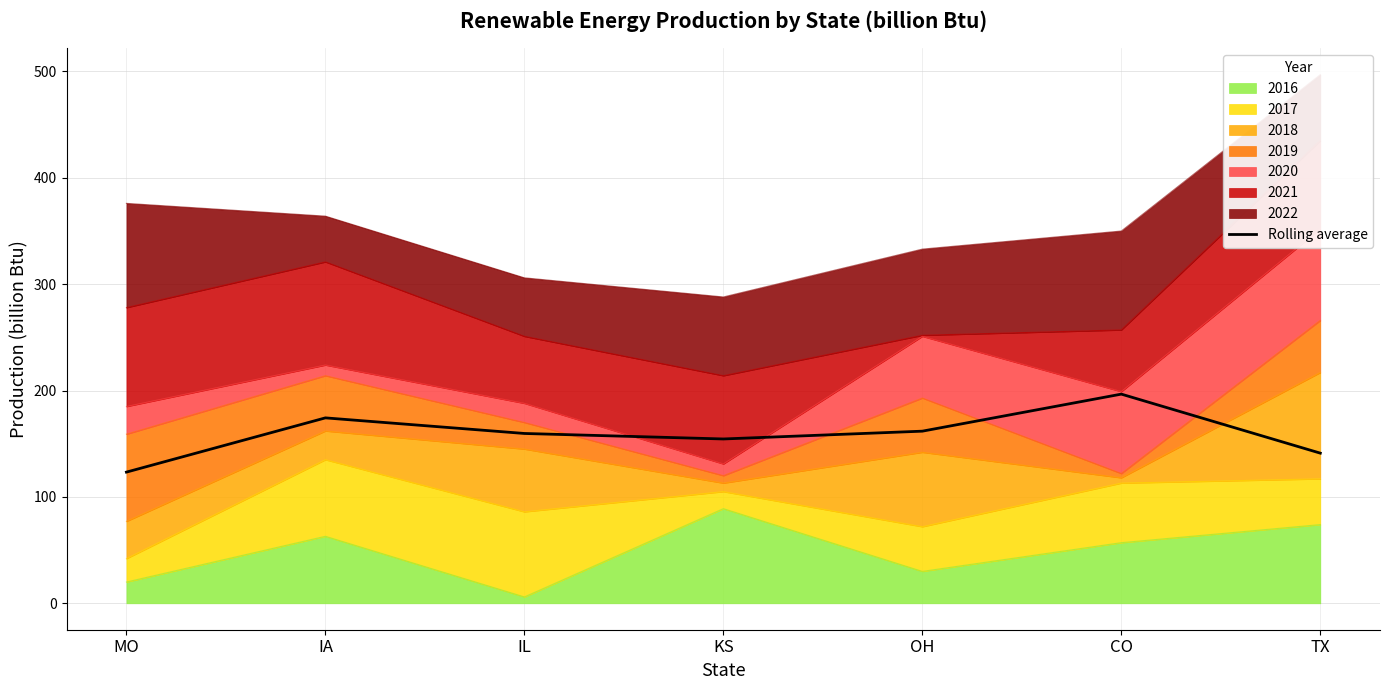

How many lines are shown in the chart?

1